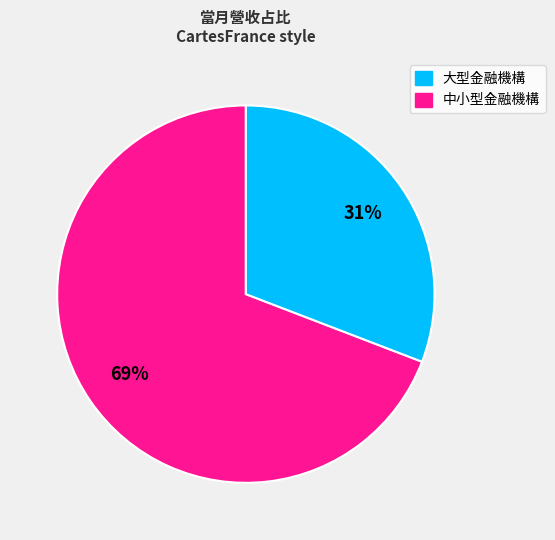

To the nearest percent, what is the difference between the largest and smallest slice percentages?

38%